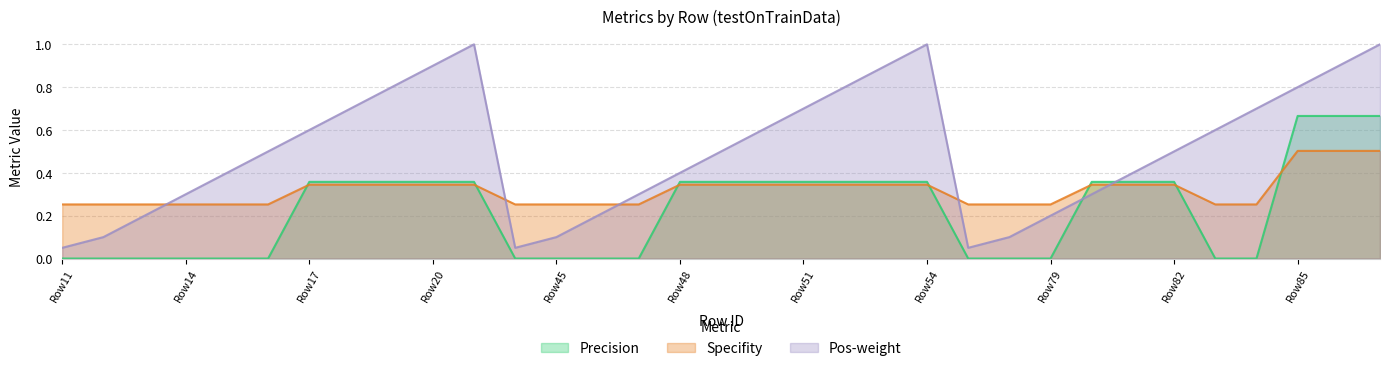

At Row14, list the series in order from smallest to largest.

Precision, Specifity, Pos-weight